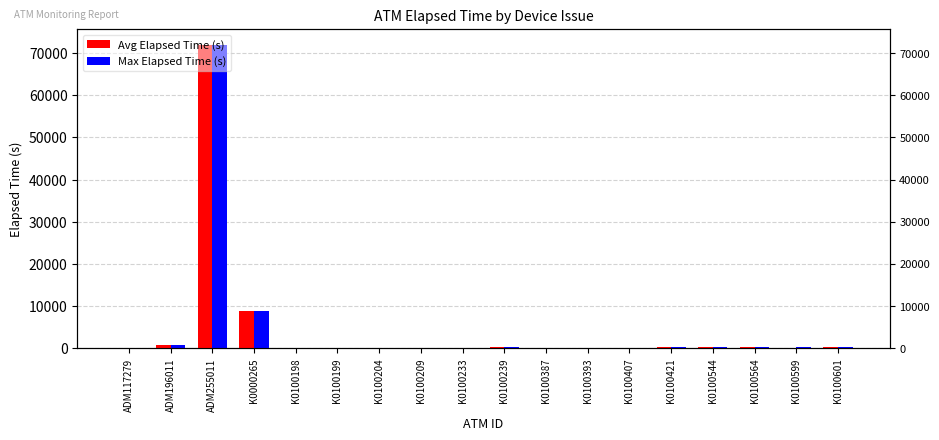

How many groups of bars are there?

18